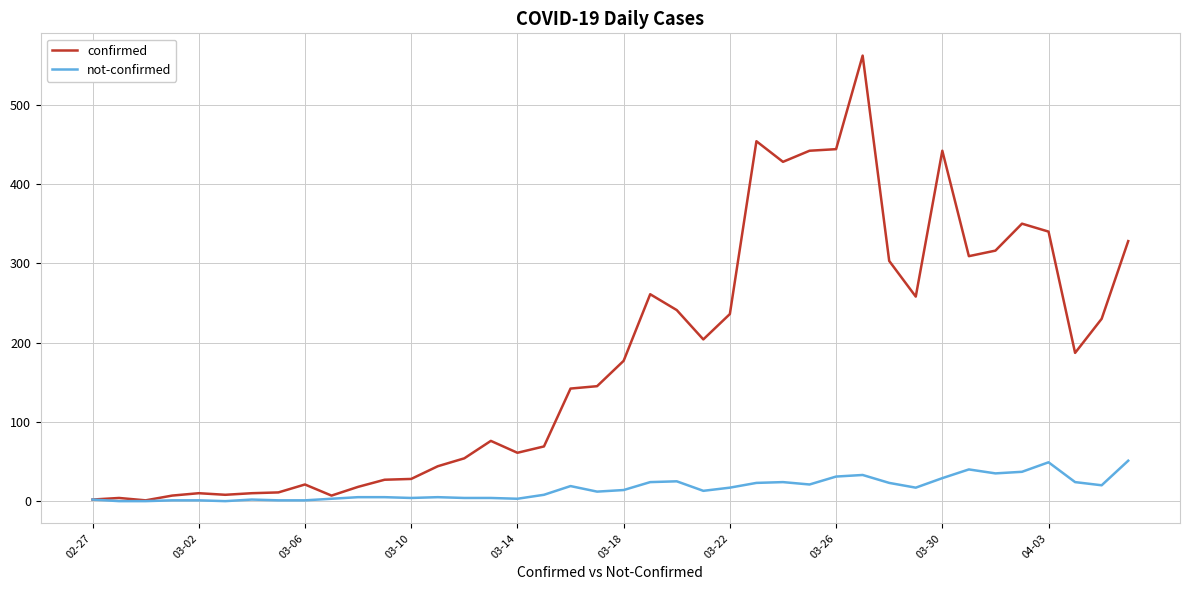

Rank the series by their maximum value, from lowest to highest.

not-confirmed, confirmed